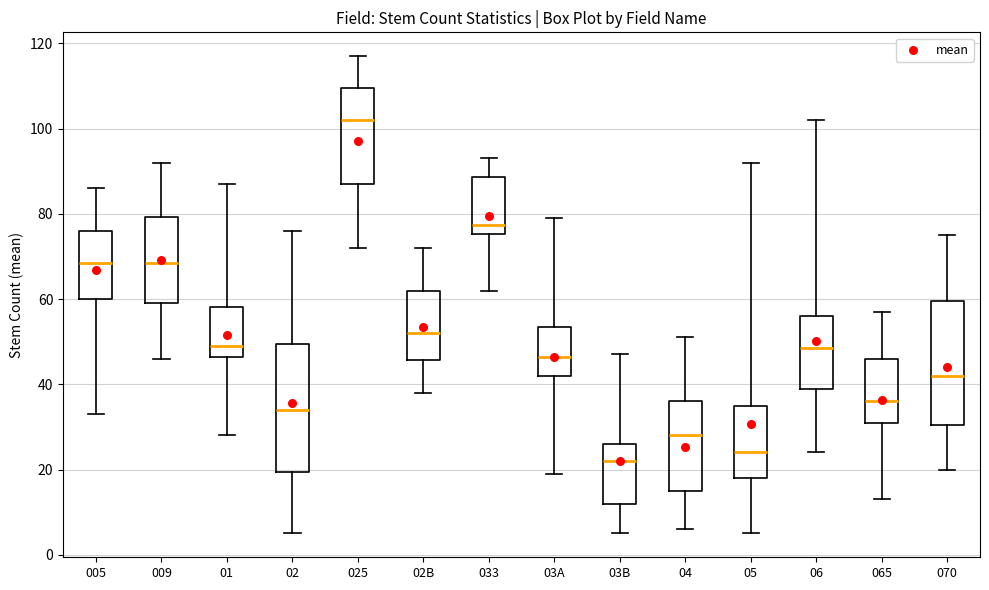

Reading left to right, read every box against the y-axis: the position of its median line, the range the box covers, and the ends of its whiskers. The values are not printed on the chart, so give them approximately, as read against the axis.

005: median 68, box 60 to 76, whiskers 34 to 86
009: median 68, box 60 to 80, whiskers 46 to 92
01: median 50, box 46 to 58, whiskers 28 to 88
02: median 34, box 20 to 50, whiskers 6 to 76
025: median 102, box 88 to 110, whiskers 72 to 118
02B: median 52, box 46 to 62, whiskers 38 to 72
033: median 78, box 76 to 88, whiskers 62 to 94
03A: median 46, box 42 to 54, whiskers 20 to 80
03B: median 22, box 12 to 26, whiskers 6 to 48
04: median 28, box 16 to 36, whiskers 6 to 52
05: median 24, box 18 to 36, whiskers 6 to 92
06: median 48, box 40 to 56, whiskers 24 to 102
065: median 36, box 32 to 46, whiskers 14 to 58
070: median 42, box 30 to 60, whiskers 20 to 76